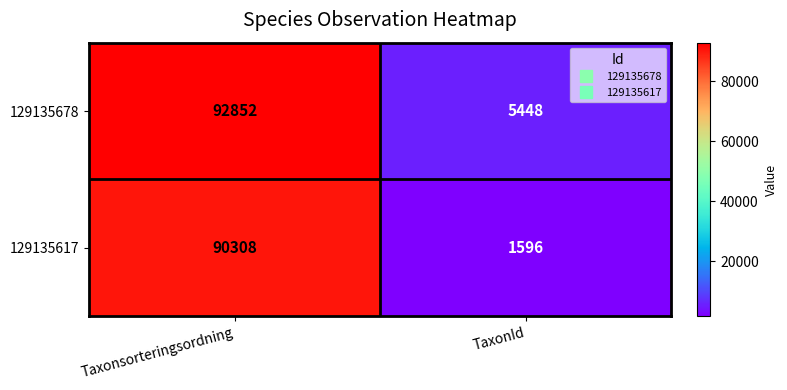

At Taxonsorteringsordning, list the series in order from smallest to largest.

129135617, 129135678